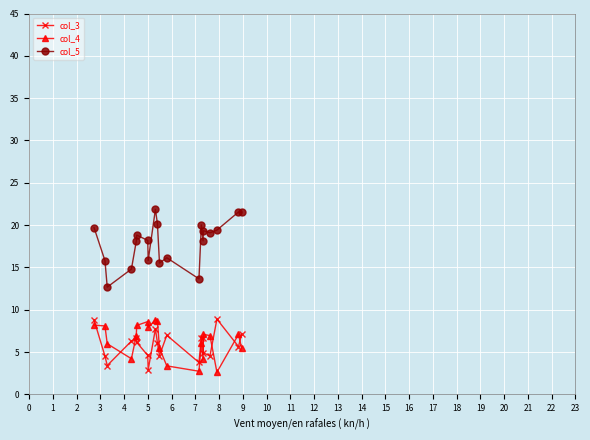

What is the value of the col_3 point at the 5th from the left?

6.6